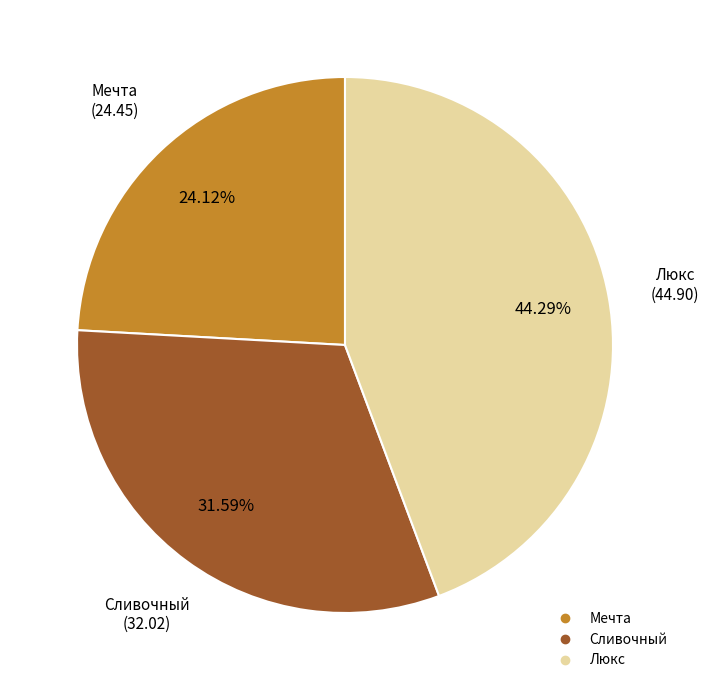

Which slice is the largest?

Люкс